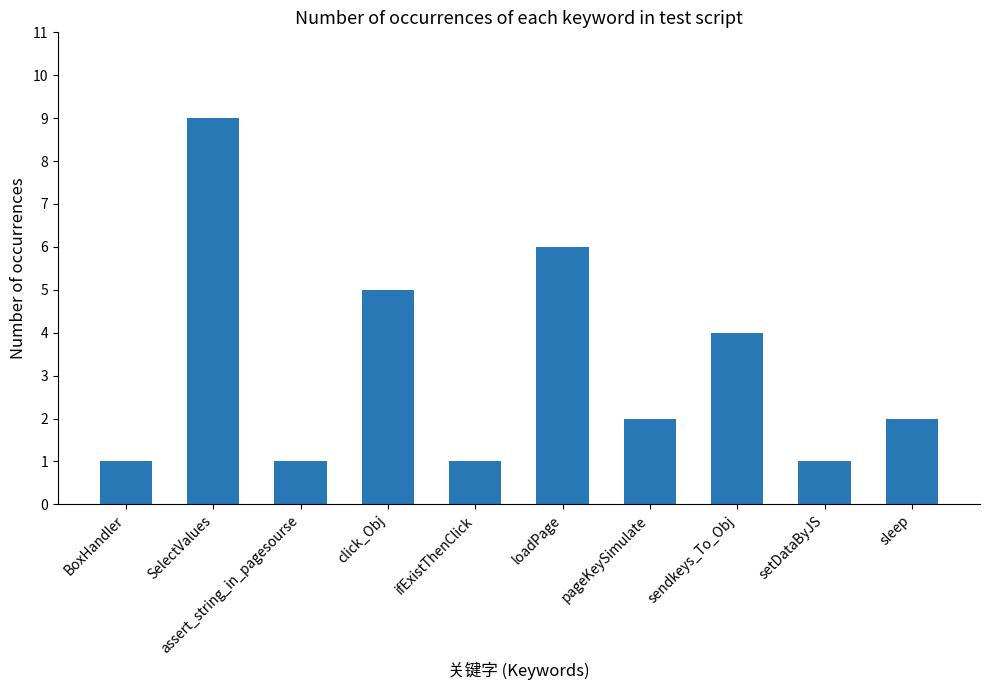

What is the maximum value shown in the chart?

9